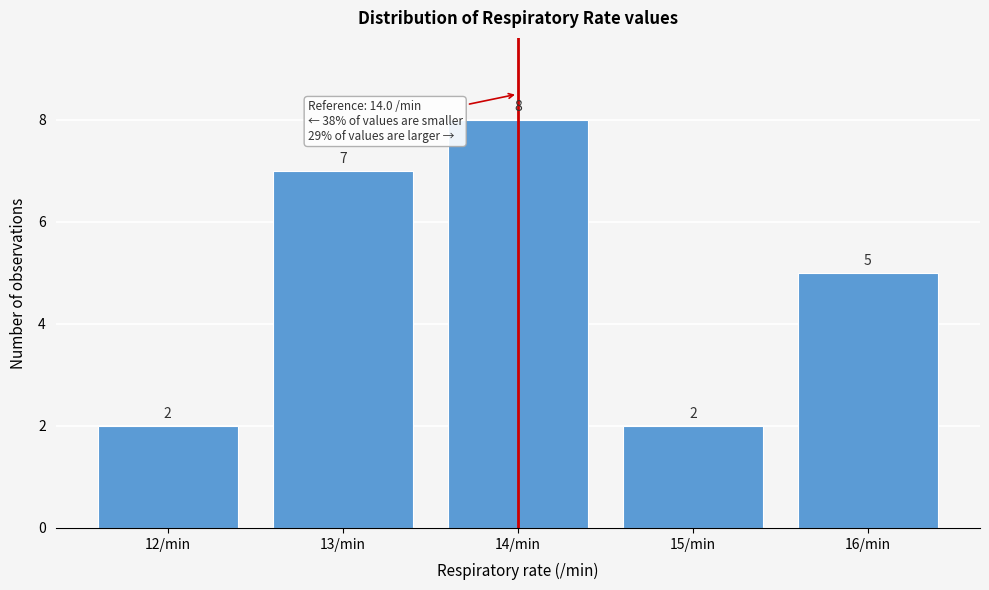

Reading left to right, transcribe this chart: for each bar, give the range it covers on the x-axis and its height.

11.5 to 12.5: 2
12.5 to 13.5: 7
13.5 to 14.5: 8
14.5 to 15.5: 2
15.5 to 16.5: 5